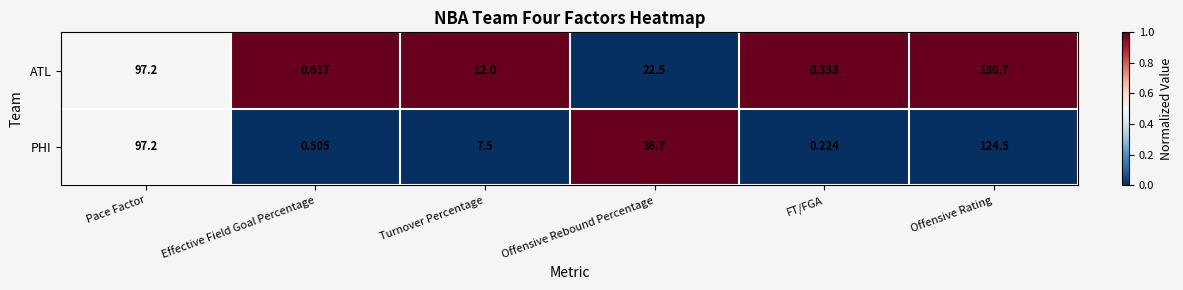

Rank the series by their maximum value, from lowest to highest.

PHI, ATL